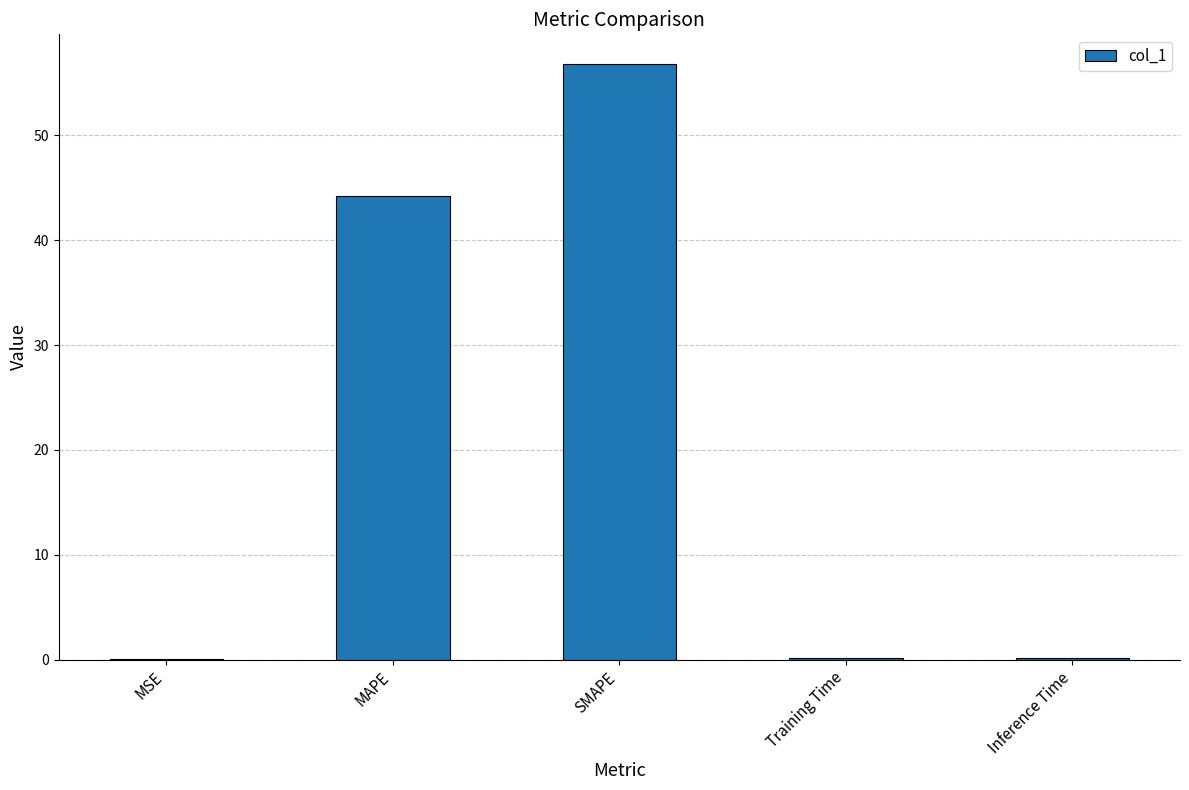

What is the sum of all values?

101.5